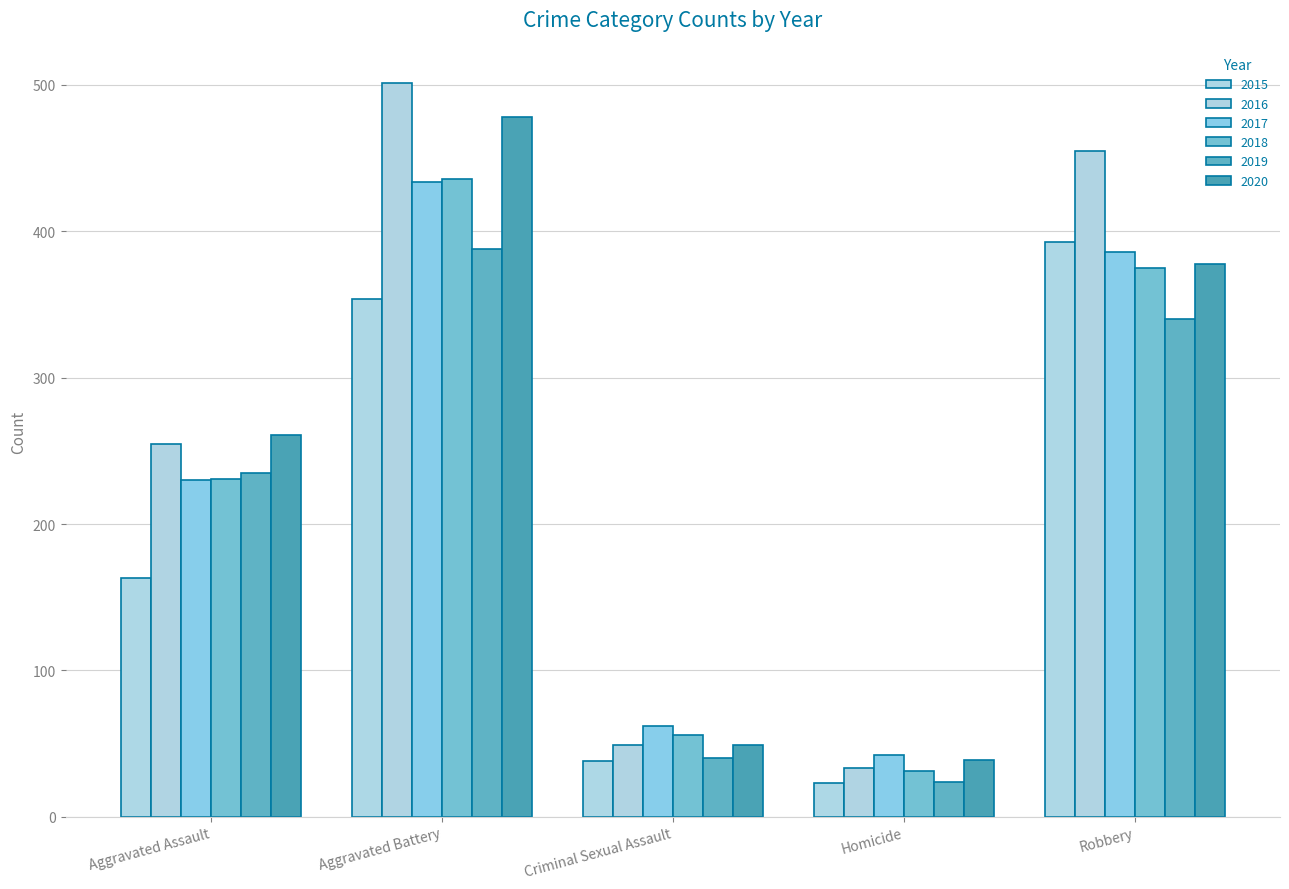

Where does the 2016 series first go above 255?

Aggravated Battery